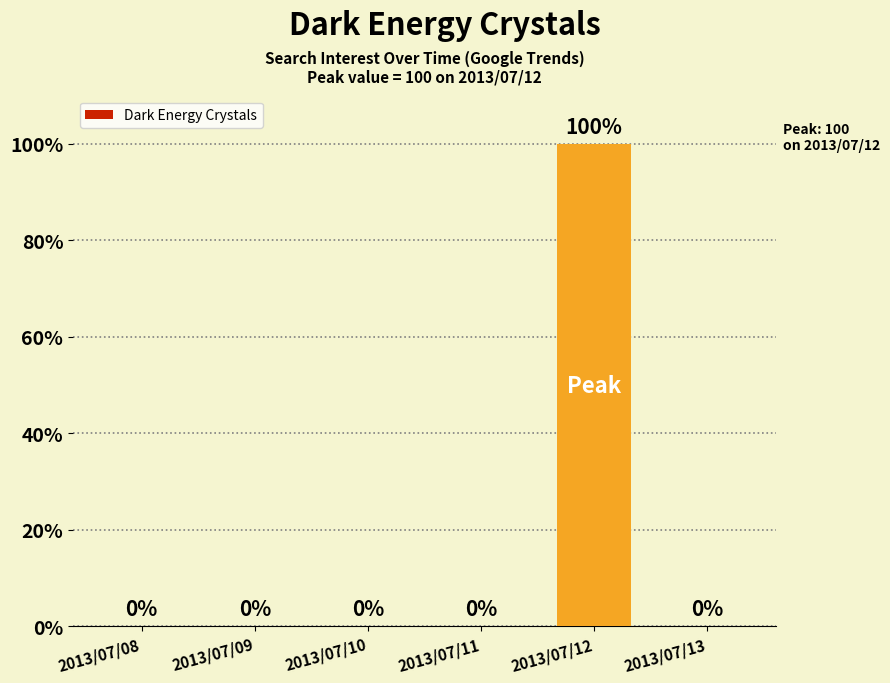

Between 2013/07/09 and 2013/07/12, which is larger?

2013/07/12